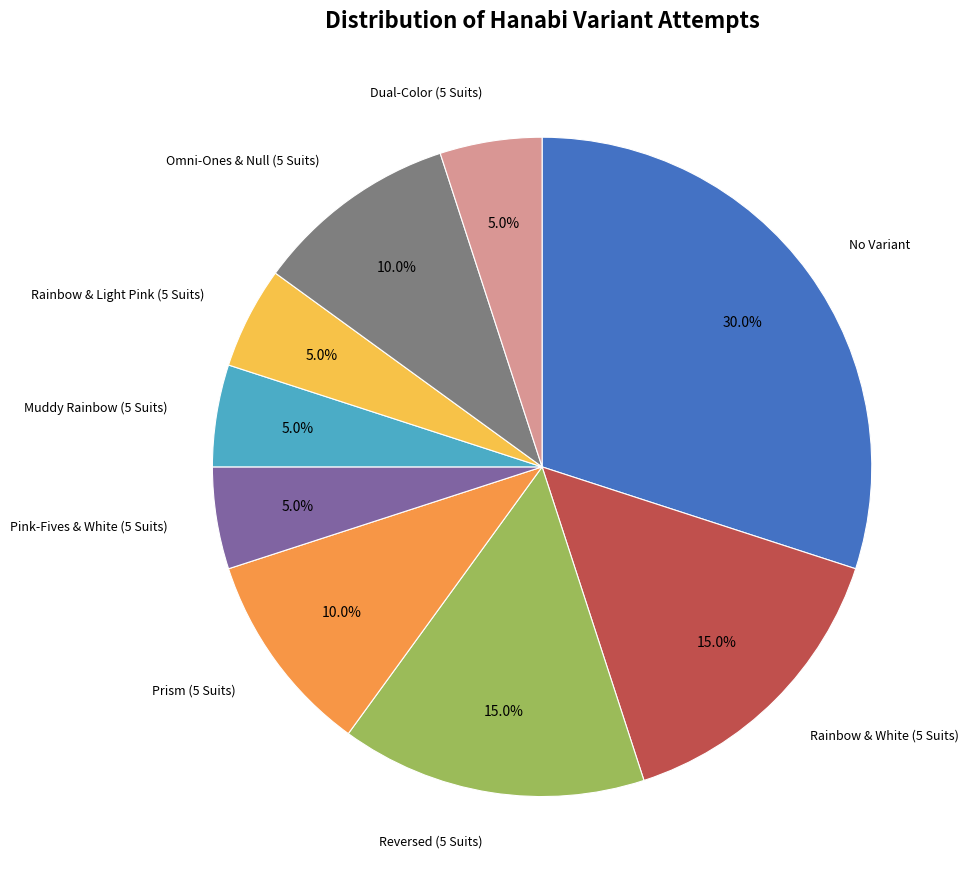

How many segments does this pie chart have?

9